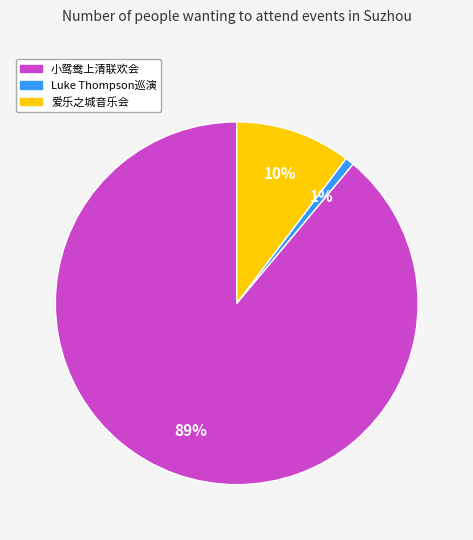

Is there any slice that represents more than half of the pie?

Yes